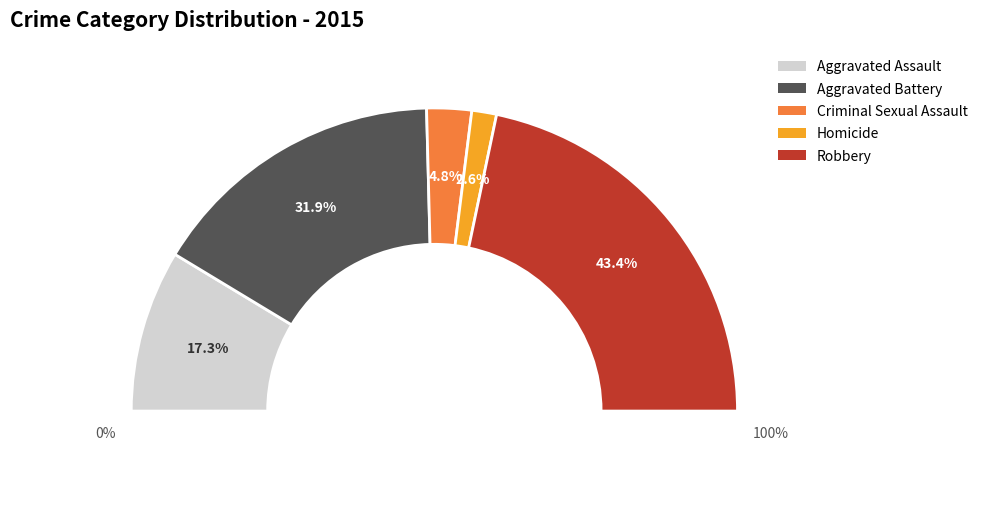

What is the largest slice in the pie chart?

Robbery